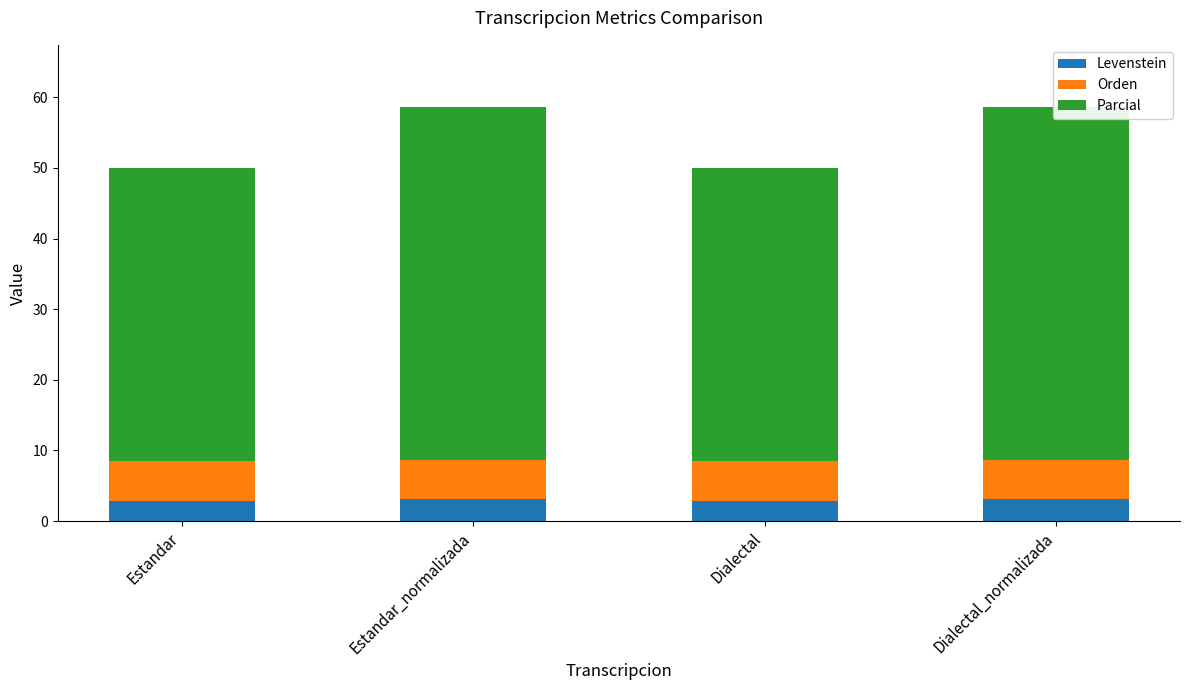

What is the label of the 1st bar from the left?

Estandar